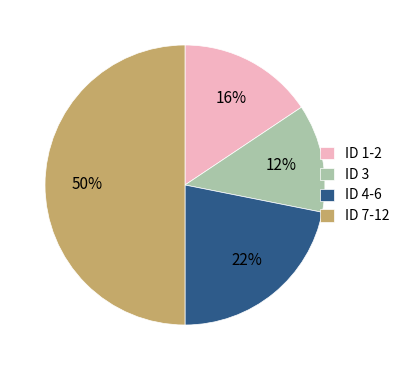

To the nearest percent, what is the average slice percentage?

25%